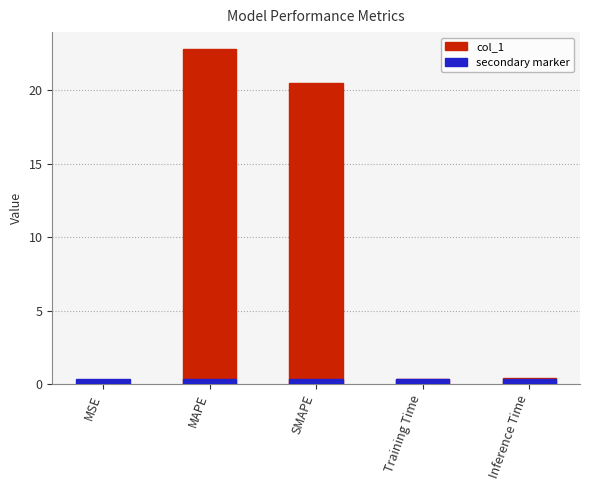

What position from the right is Inference Time?

1